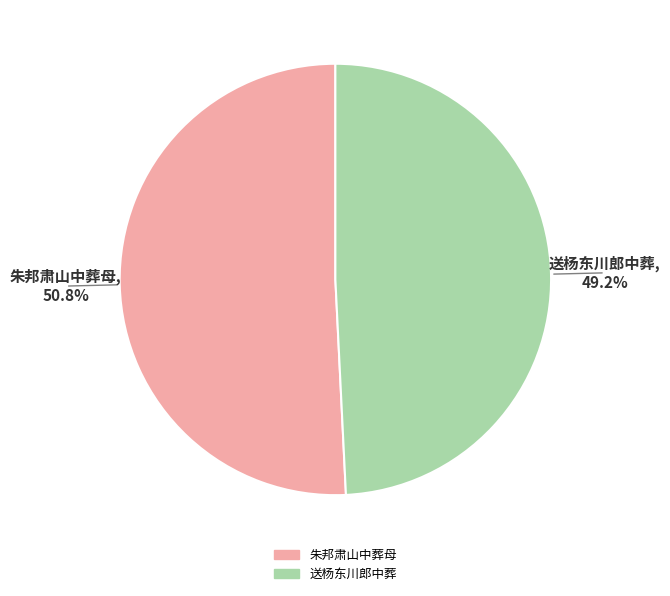

Do 送杨东川郎中葬 and 朱邦肃山中葬母 together represent more than half of the pie?

Yes